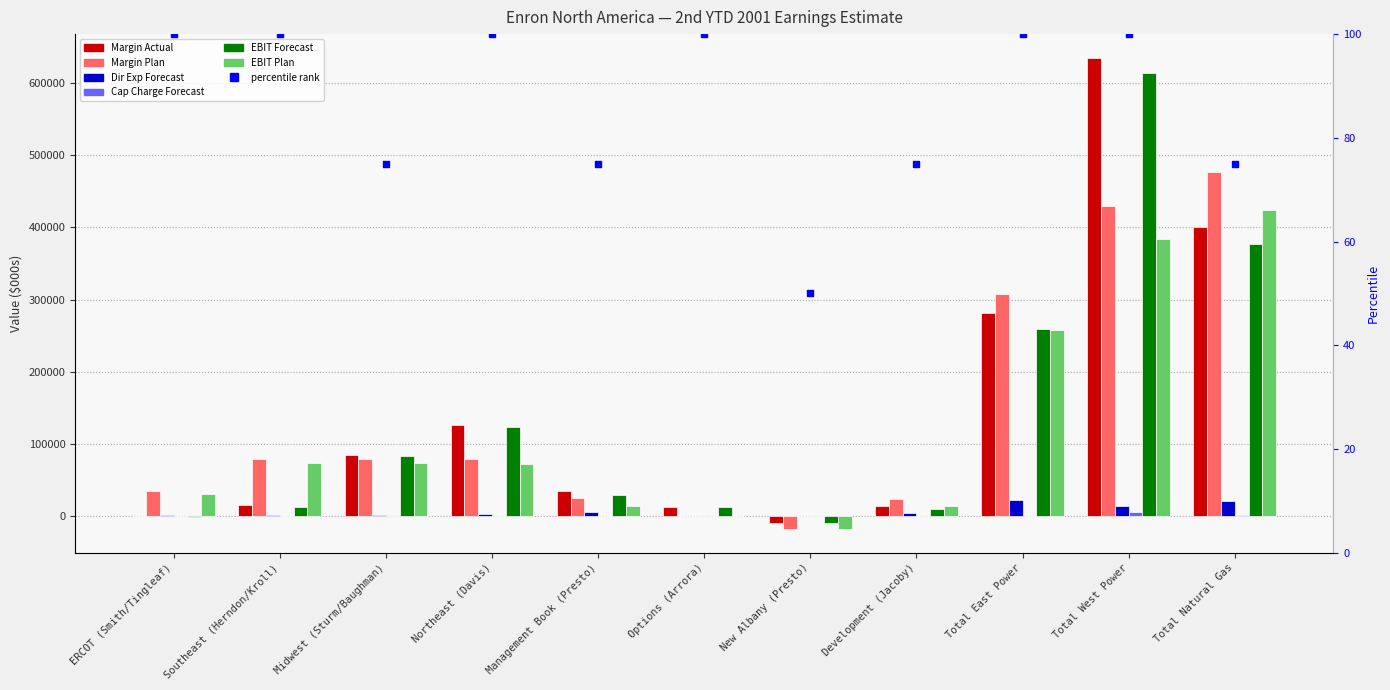

Which series reaches the minimum Y coordinate?

EBIT Plan